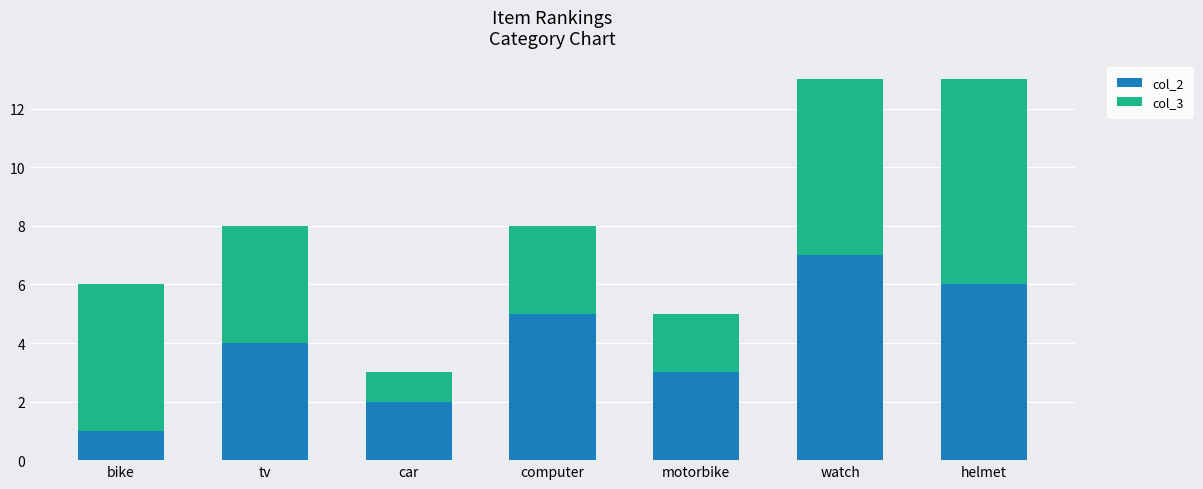

Read the col_2 value at helmet.

6